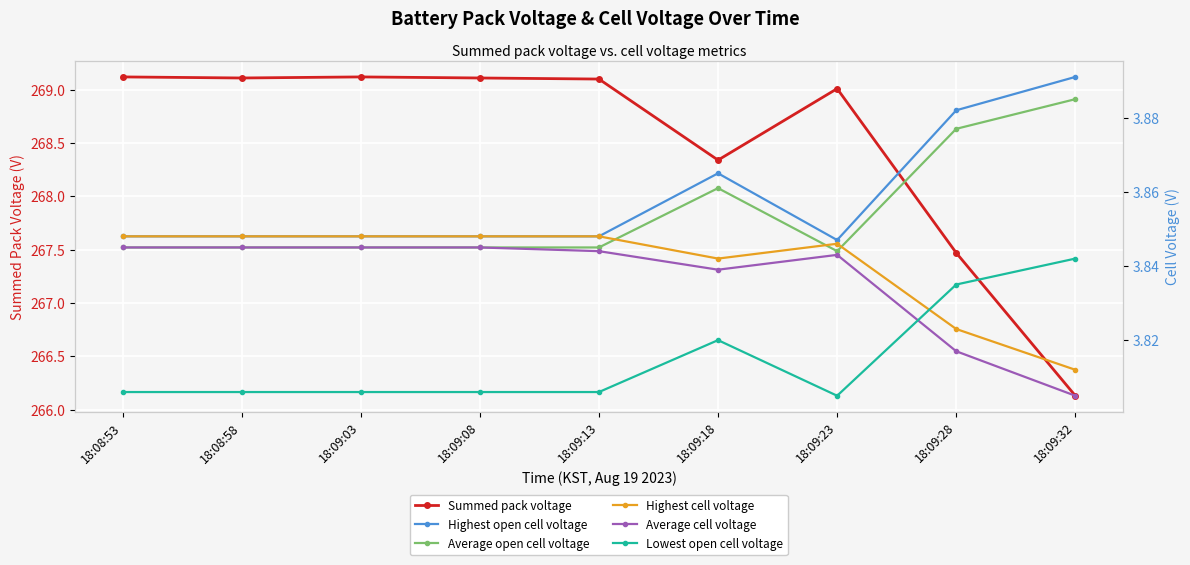

In Average open cell voltage, how many points are higher than both neighbors (excluding endpoints)?

1